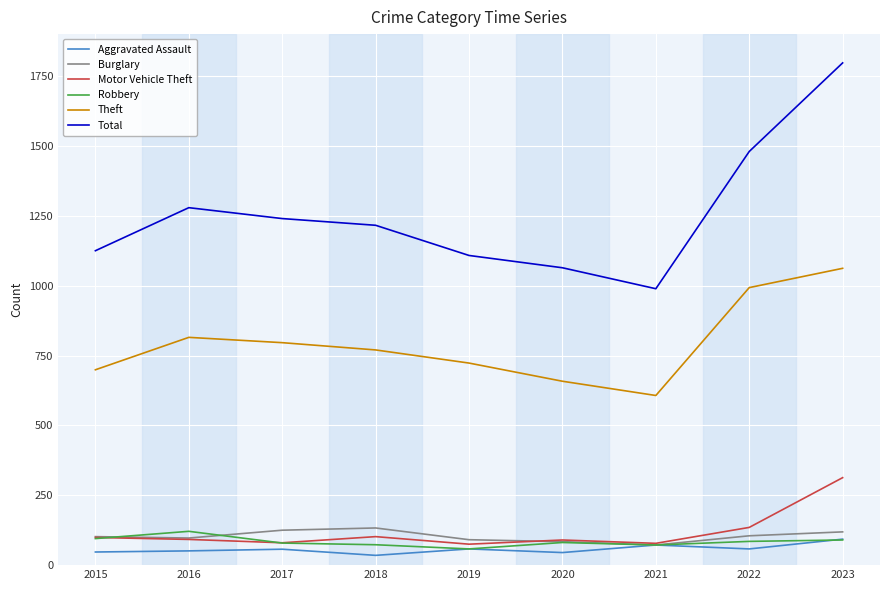

What is the maximum value shown in the chart?

1797